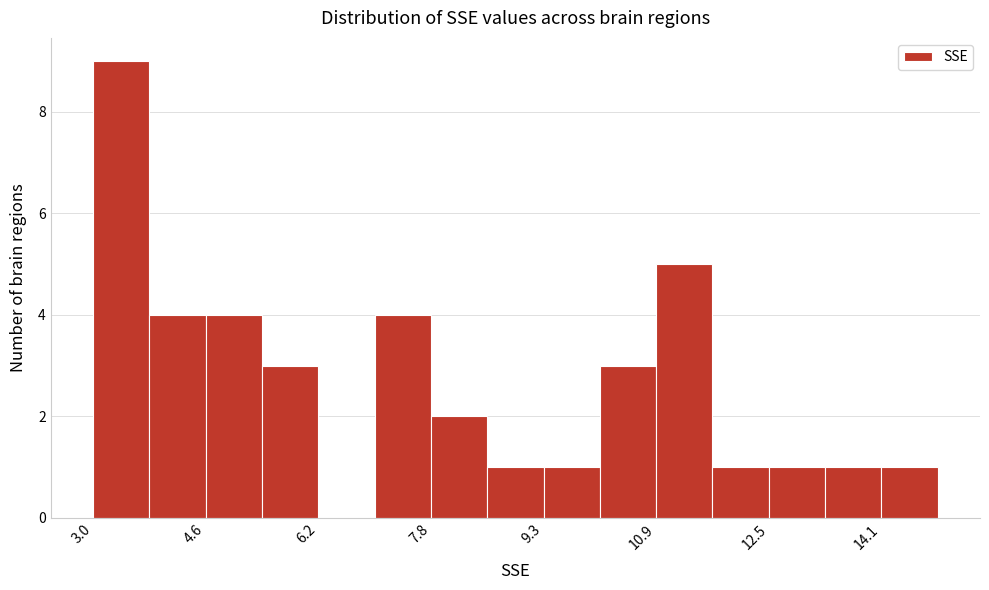

Around what value on the x-axis is the tallest bar? Give the approximate position of its centre, as read against the axis.

3.4